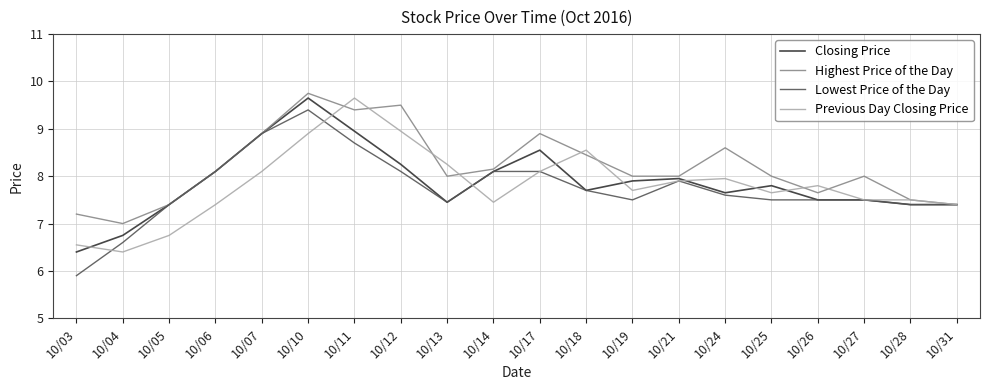

True or false: Highest Price of the Day has a value of 3.0 at 10/13.

False